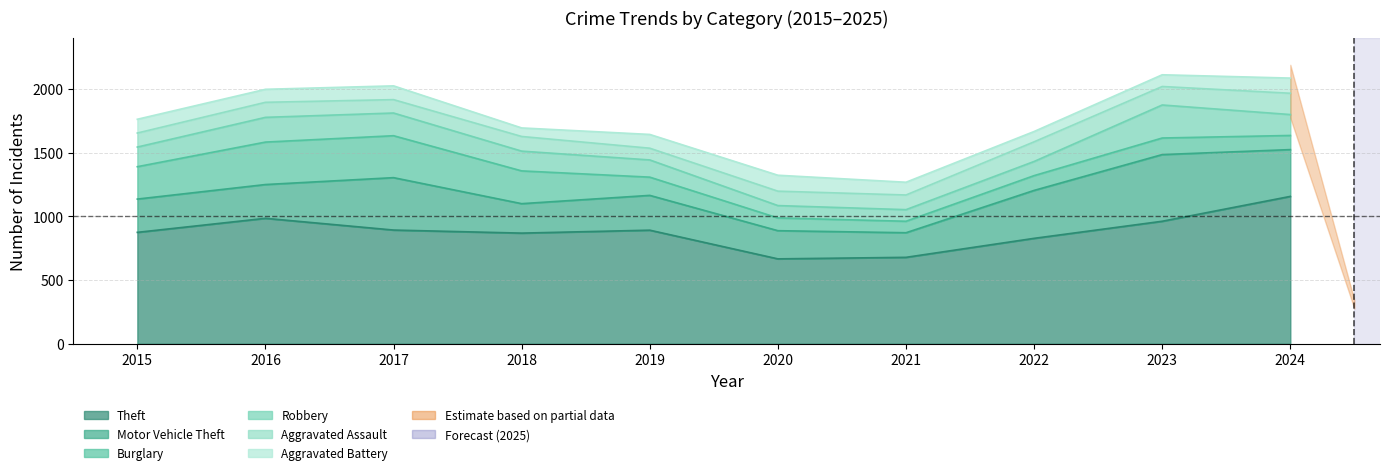

Is the value of Burglary at 2019 greater than the value of Theft at 2020?

No